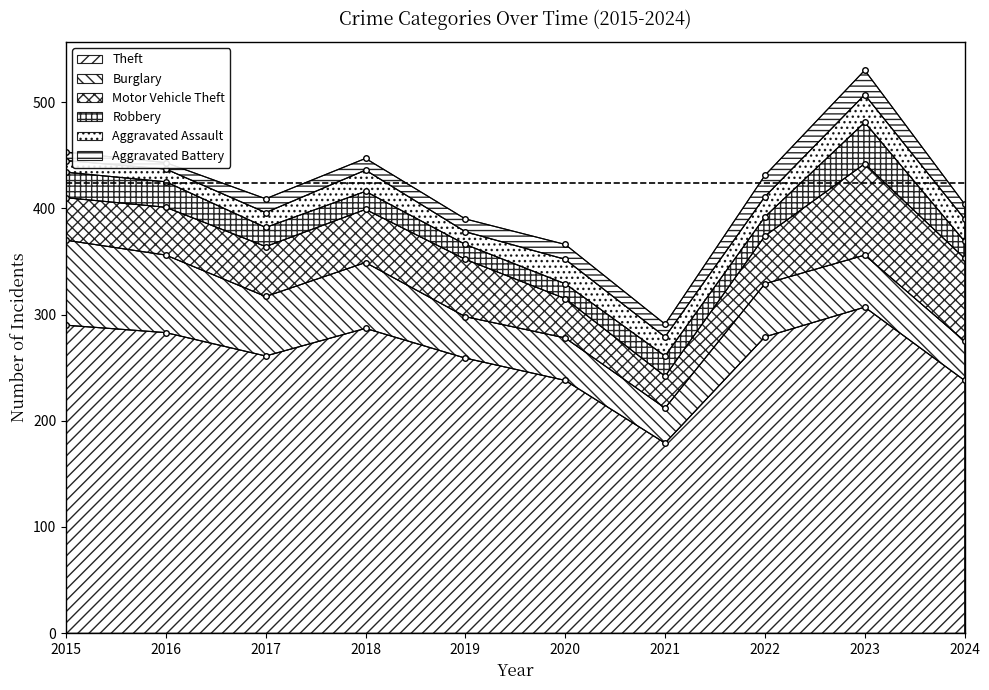

At which category is the sum across all series the highest?

2023